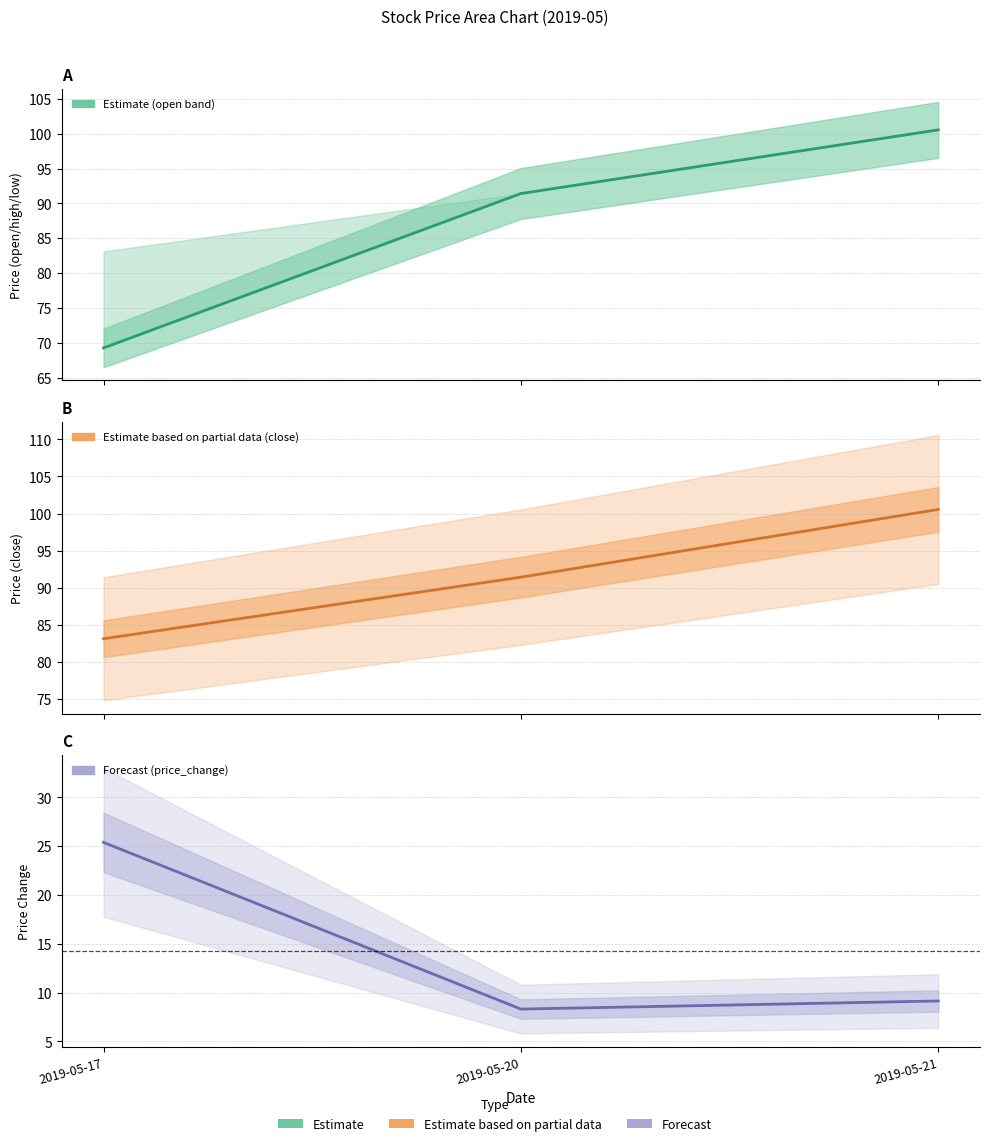

What is the smallest value displayed?

8.3